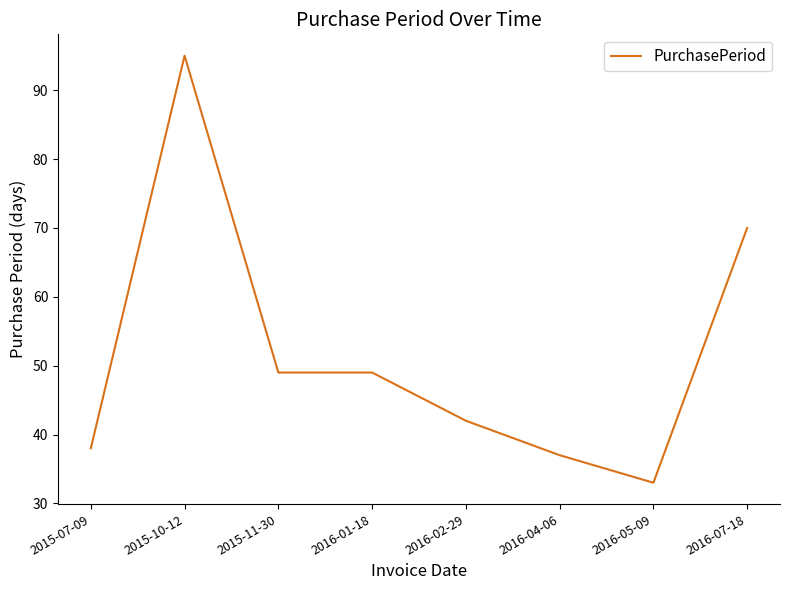

Which has a higher value, 2016-07-18 or 2016-05-09?

2016-07-18